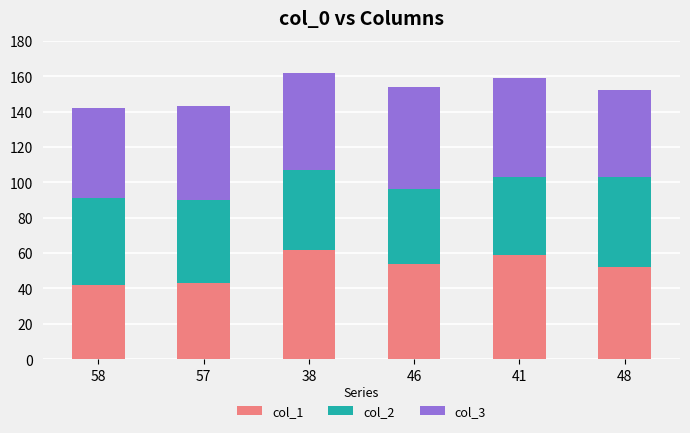

At which label is col_1 closest to 52?

48